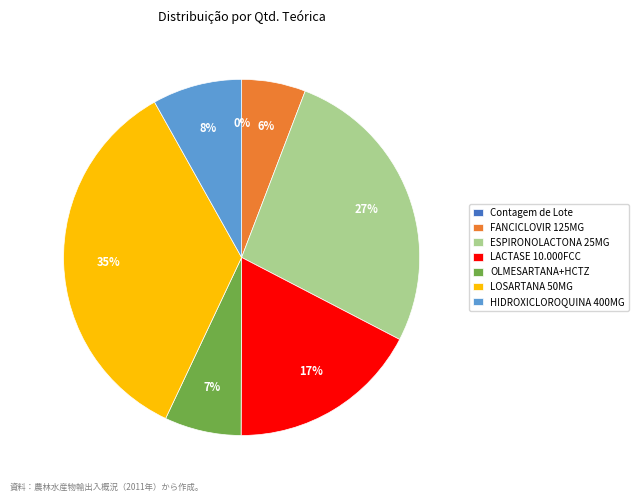

To the nearest percent, what is the combined percentage of ESPIRONOLACTONA 25MG and LOSARTANA 50MG?

62%